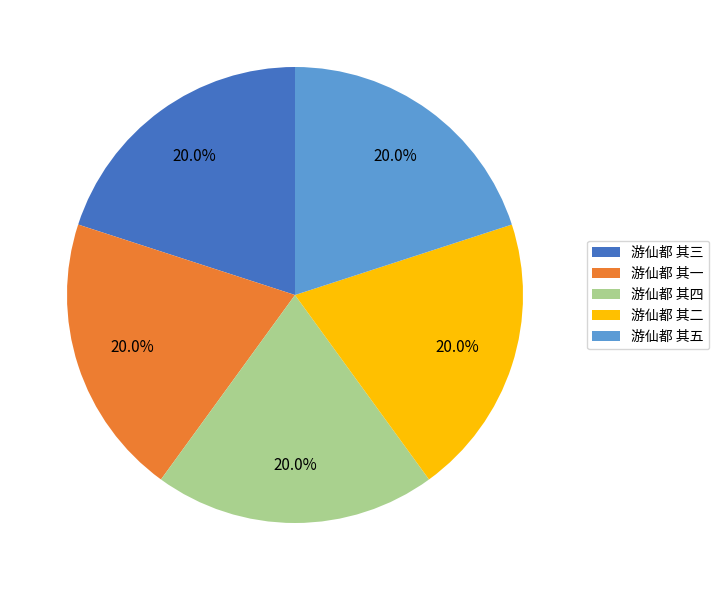

How much of the chart is everything except 游仙都 其三?

80.0%